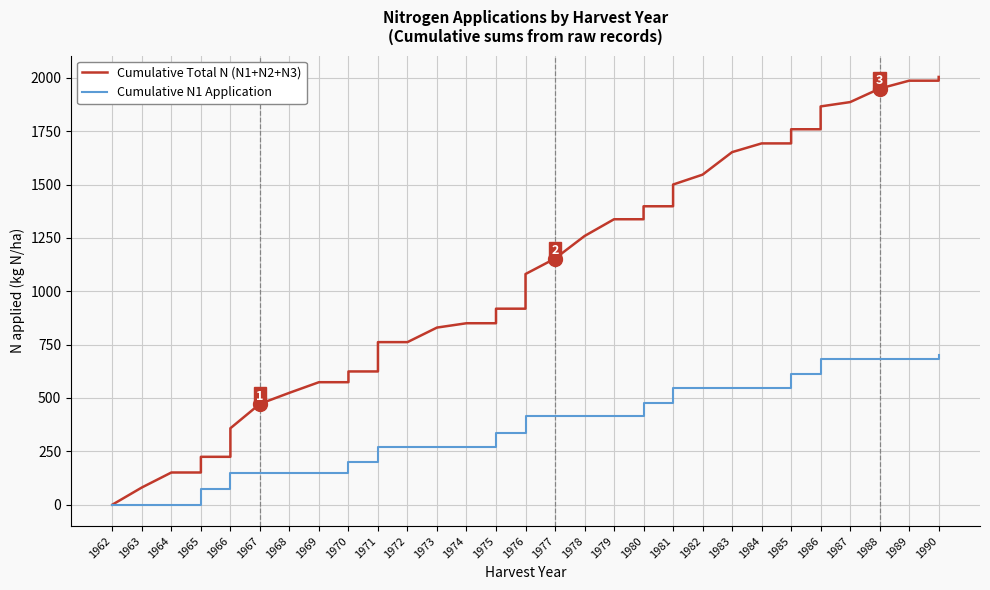

Which series has the widest spread of values?

Cumulative Total N (N1+N2+N3)